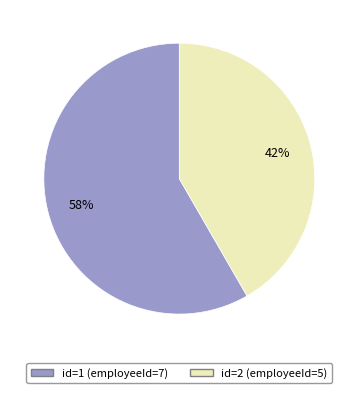

Is there a majority slice in this chart?

Yes